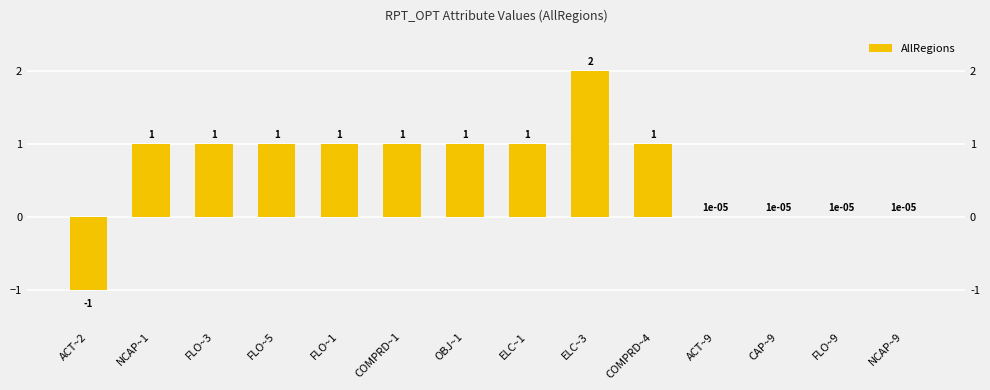

The value at ELC~1 is 1.0. True or false?

True